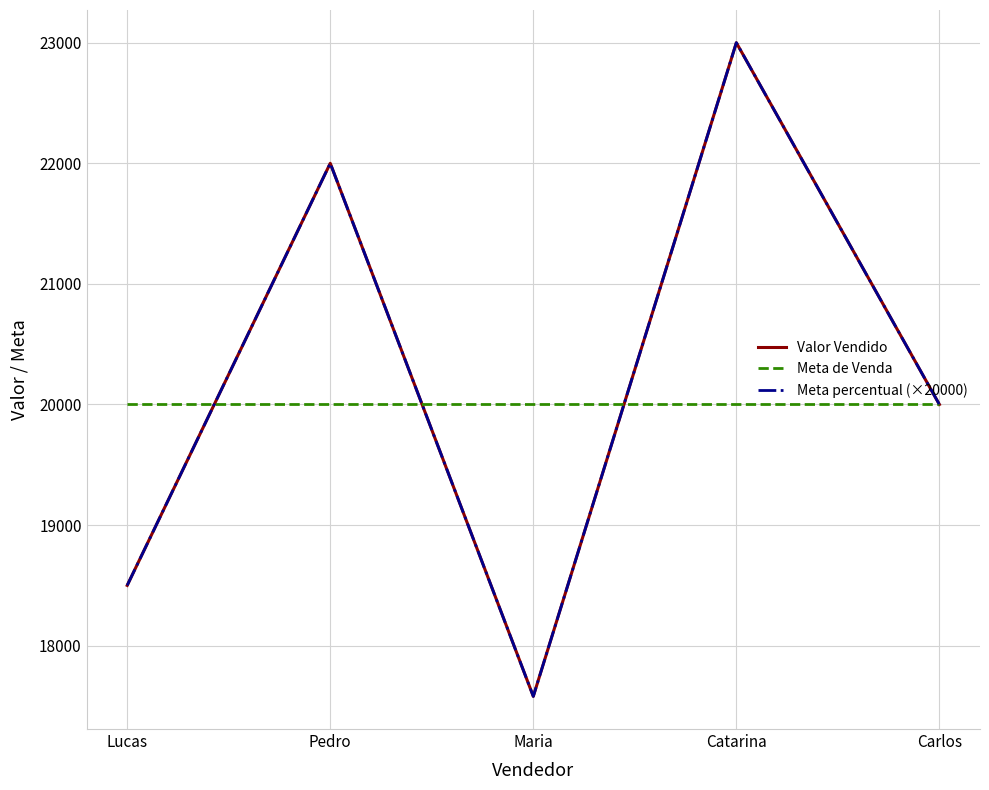

Reading right to left, what are all the values shown in this chart?

Valor Vendido: 20000	23000	17580	22000	18500
Meta de Venda: 20000	20000	20000	20000	20000
Meta percentual (×20000): 20000	23000	17580	22000	18500